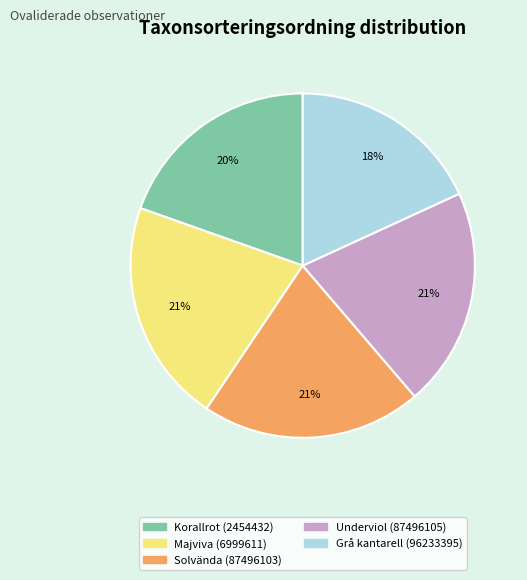

To the nearest percent, what is the difference between the Grå kantarell (96233395) and Majviva (6999611) slice percentages?

3%